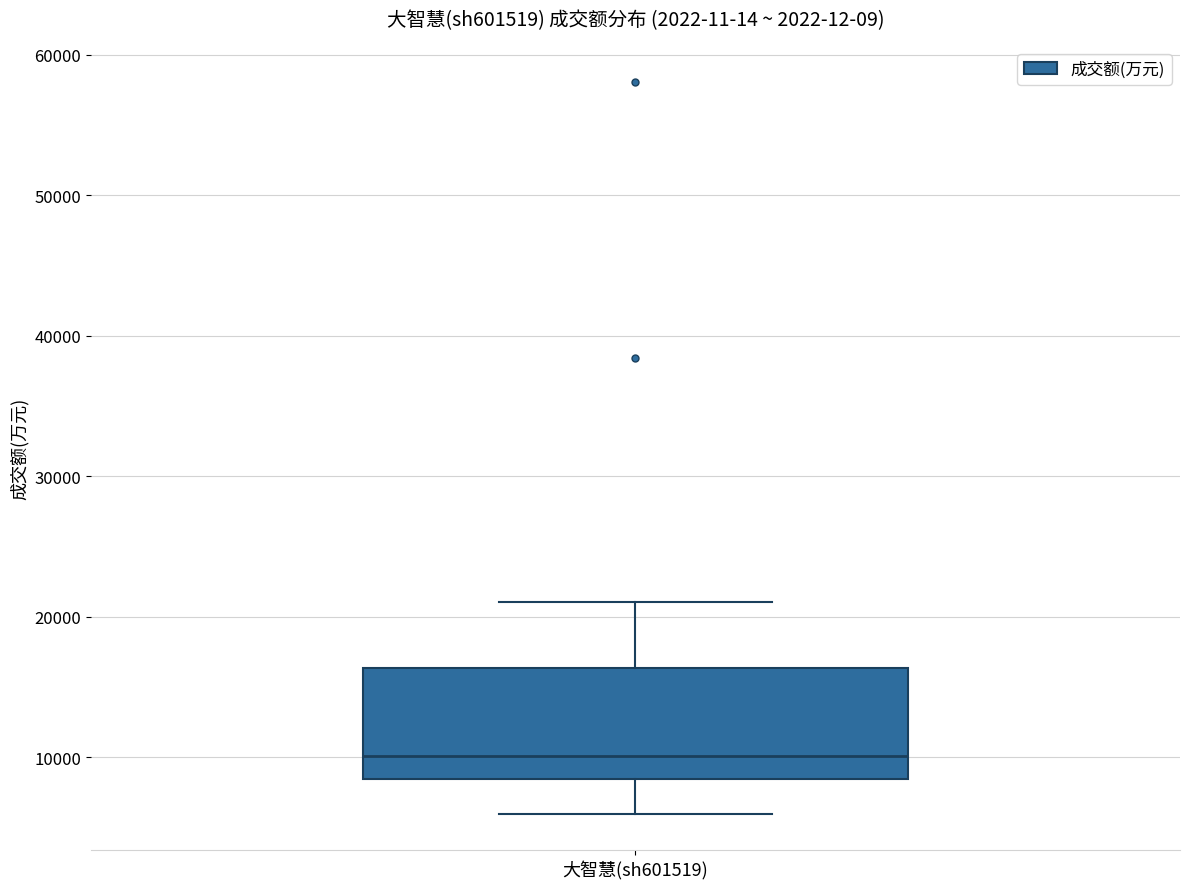

Read this box plot against the y-axis: the position of the median line, the range covered by the box, and the ends of both whiskers. The values are not printed on the chart, so give them approximately, as read against the axis.

median 10000, box 8000 to 16000, whiskers 6000 to 21000